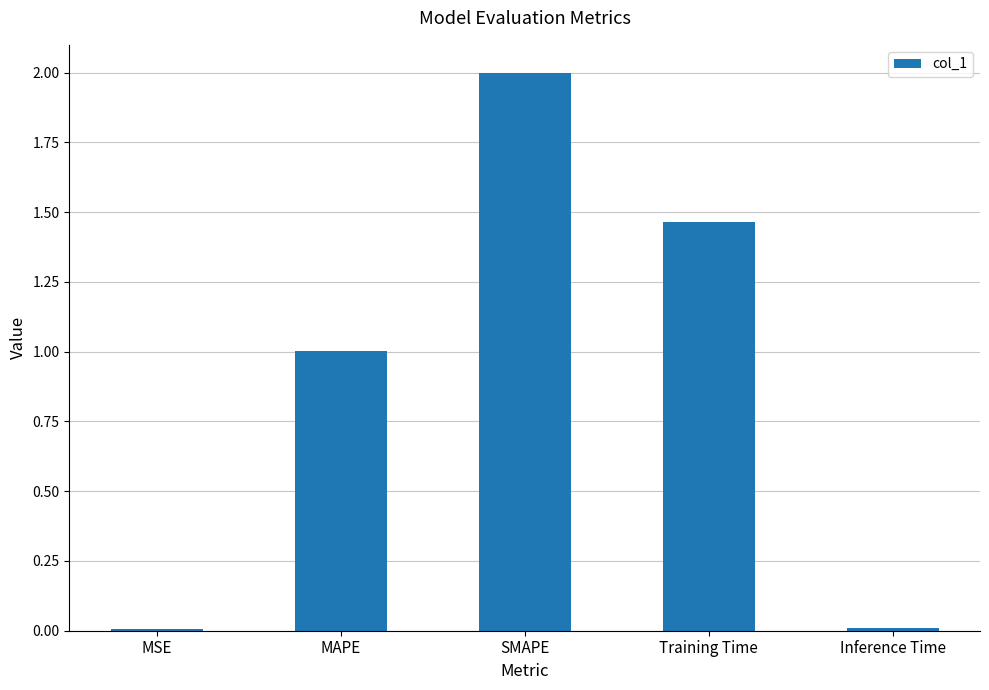

What is the difference between the values at Training Time and SMAPE?

0.5